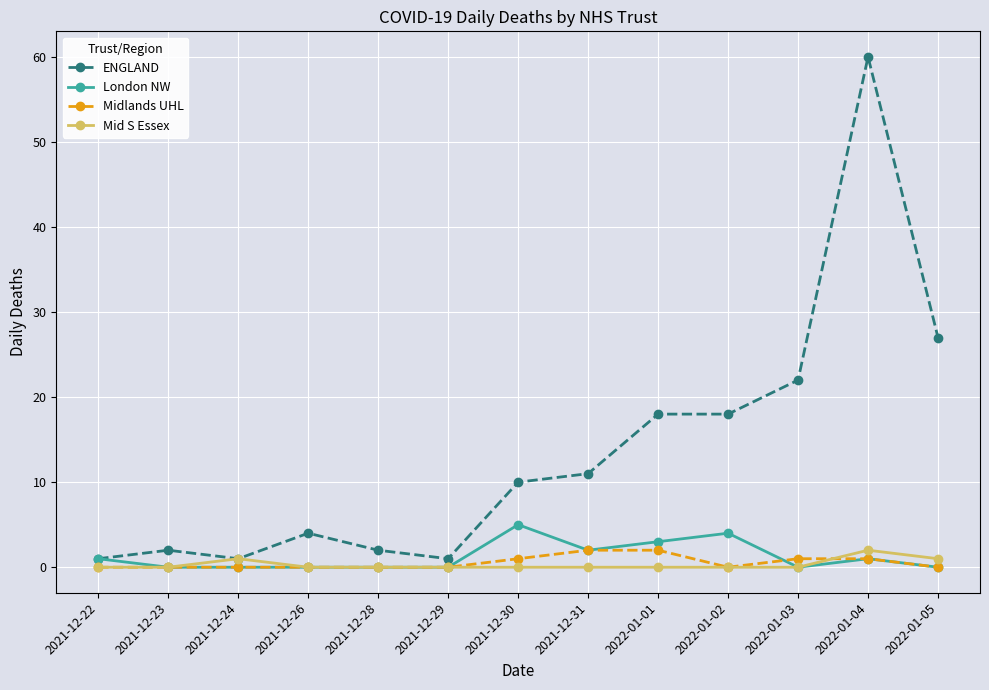

Is this an area chart (filled region under the line)?

No